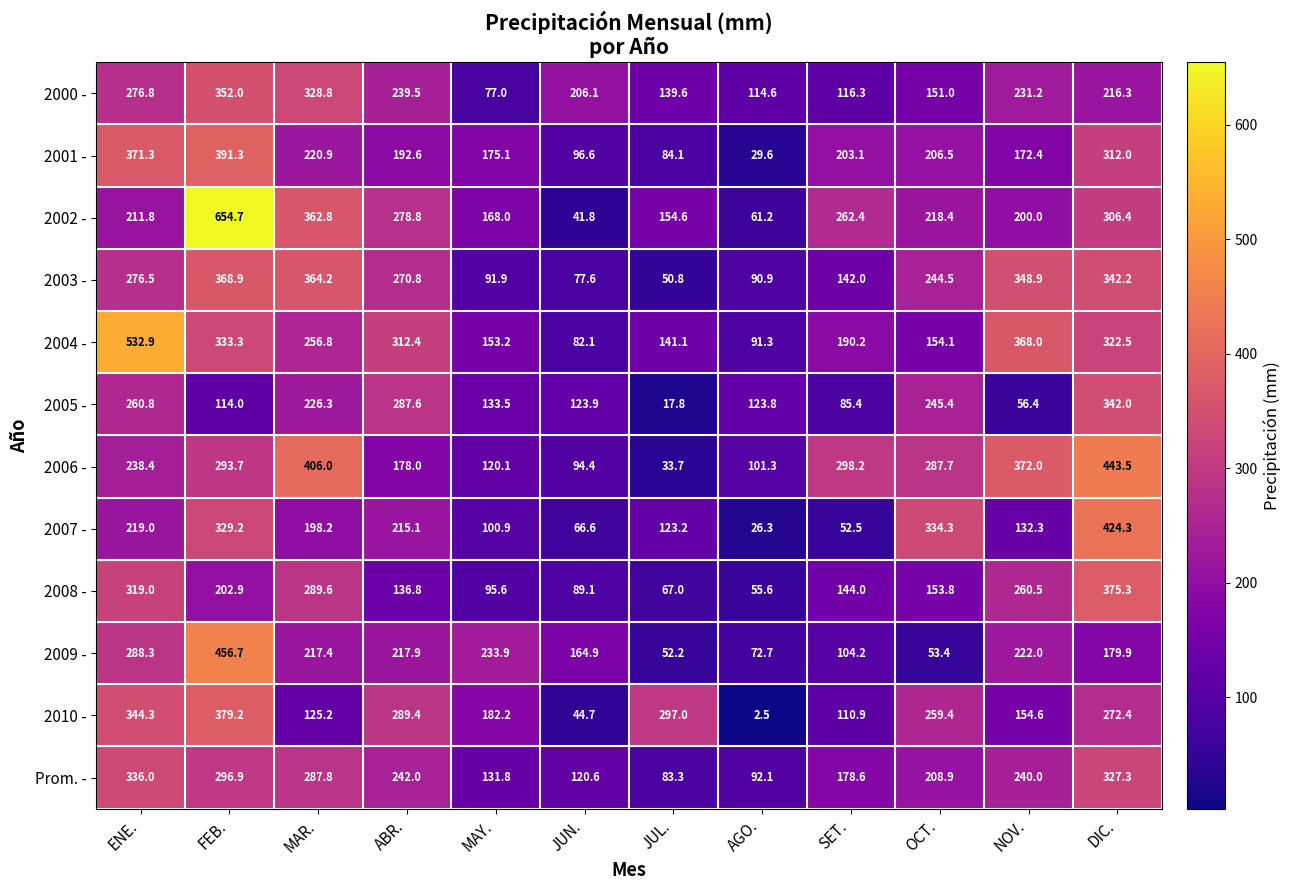

Which series has the widest spread of values?

2002 -